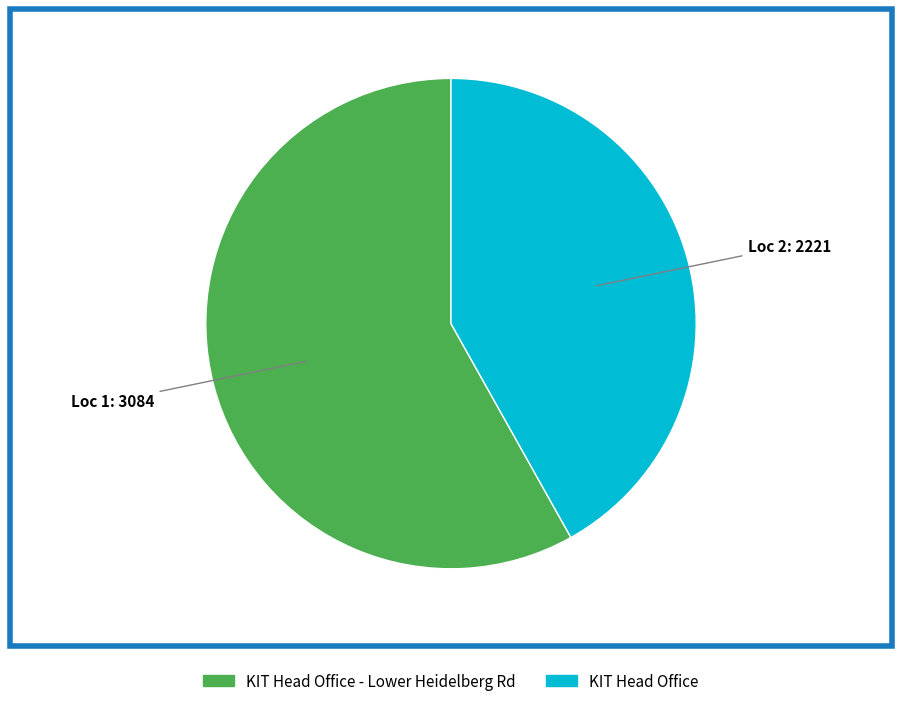

Is there any slice that represents more than half of the pie?

Yes